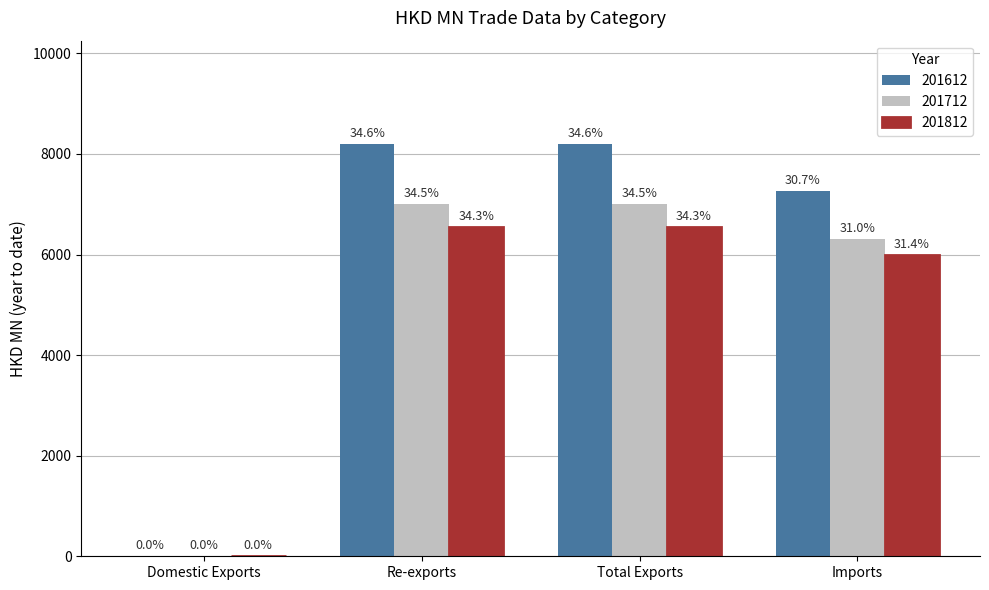

What is the approximate value of 201712 at Re-exports?

7008.9